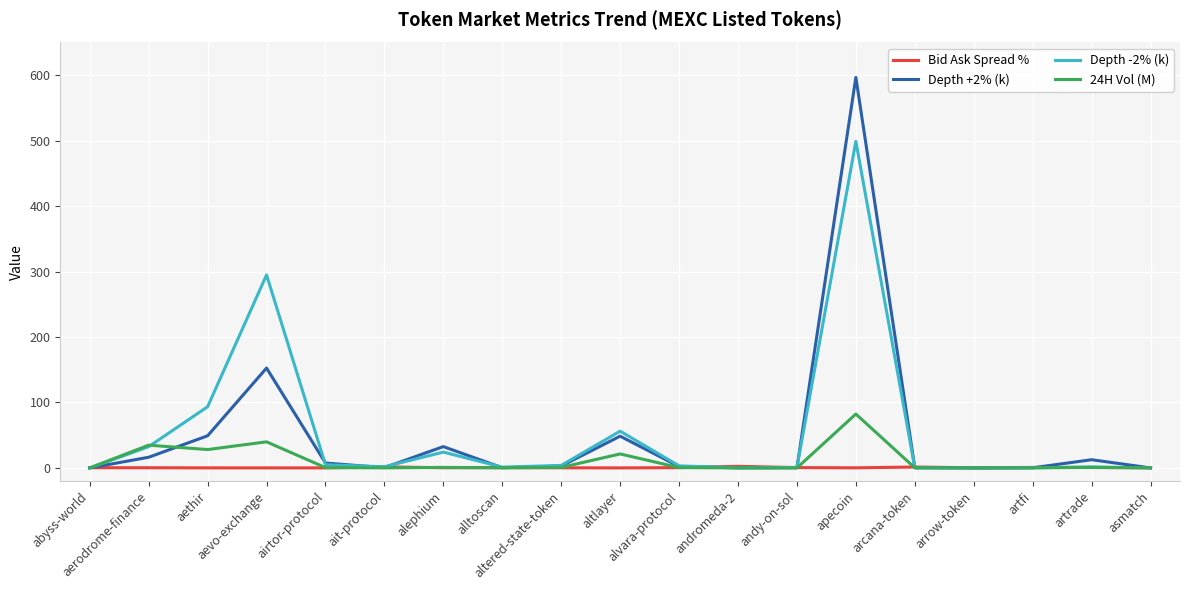

List the series in order of their peak value, highest first.

Depth +2% (k), Depth -2% (k), 24H Vol (M), Bid Ask Spread %